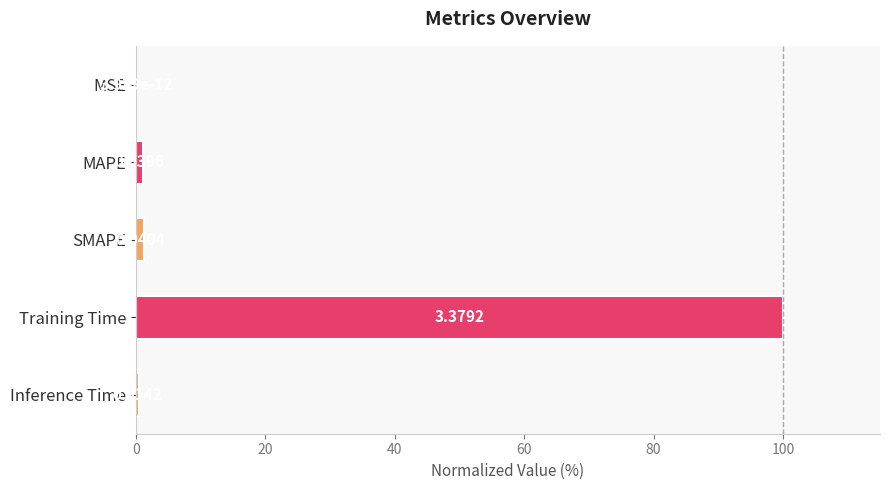

At which label is the value closest to 50?

SMAPE